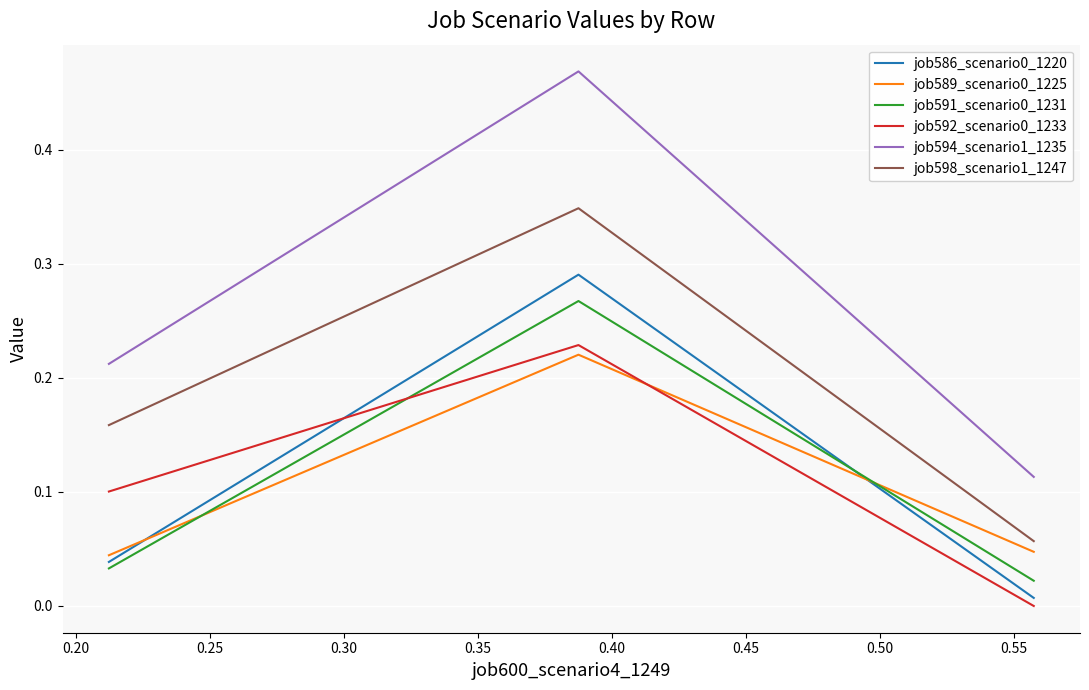

Which series has the largest range (max minus min)?

job594_scenario1_1235